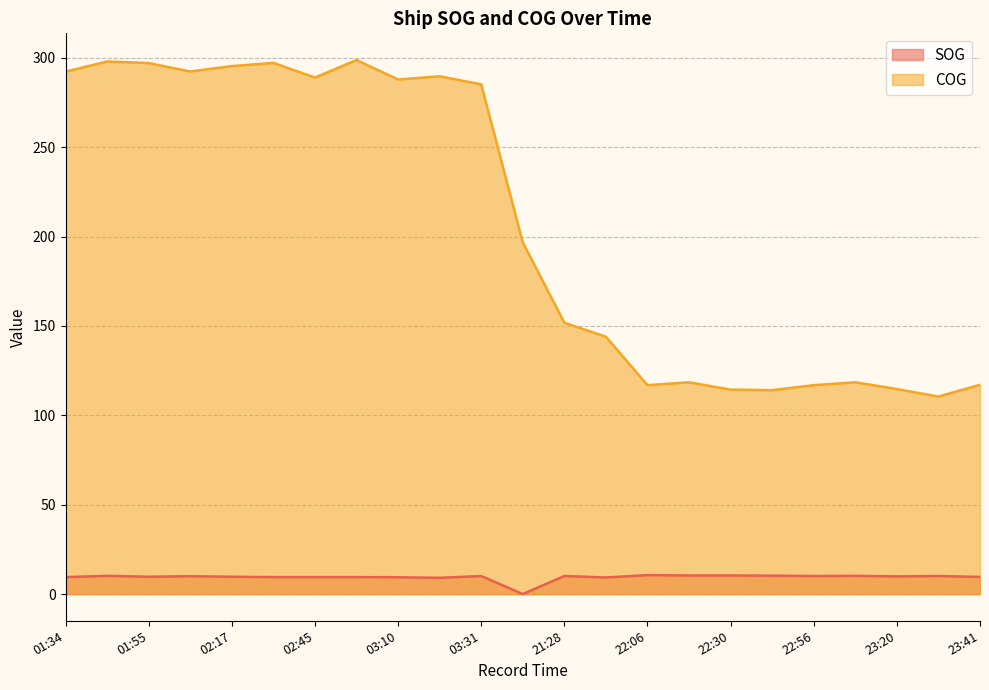

The COG series shows 285.2 at 03:31. True or false?

True